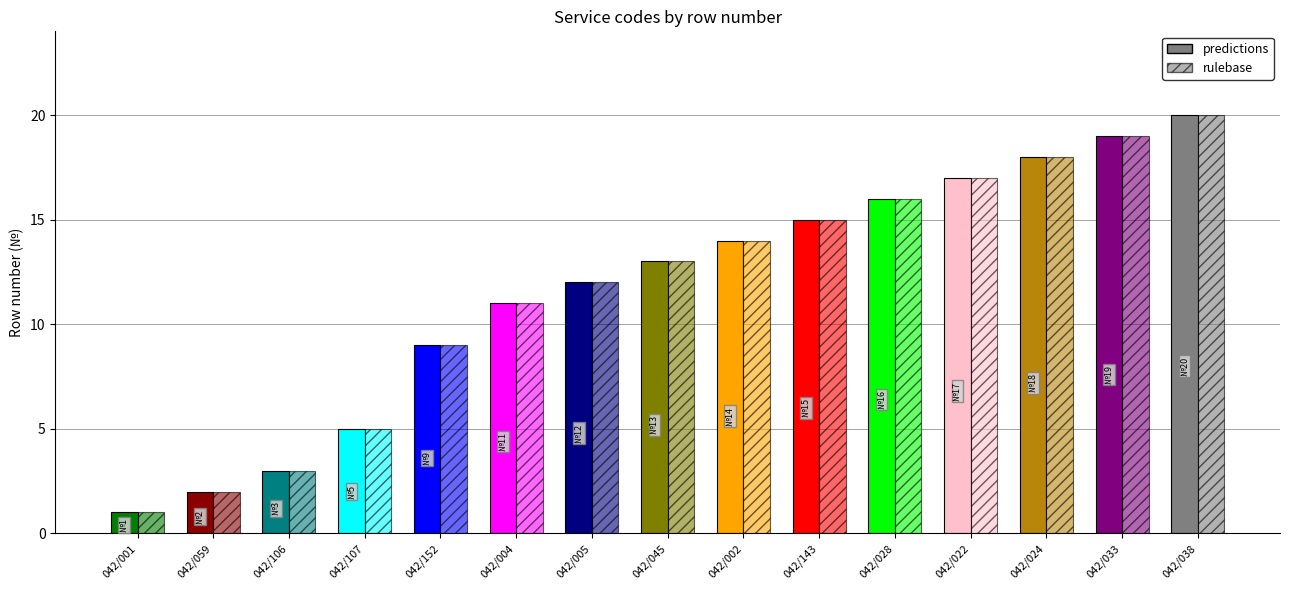

Reading right to left, extract all data points from this chart.

predictions: 042/038=20	042/033=19	042/024=18	042/022=17	042/028=16	042/143=15	042/002=14	042/045=13	042/005=12	042/004=11	042/152=9	042/107=5	042/106=3	042/059=2	042/001=1
rulebase: 042/038=20	042/033=19	042/024=18	042/022=17	042/028=16	042/143=15	042/002=14	042/045=13	042/005=12	042/004=11	042/152=9	042/107=5	042/106=3	042/059=2	042/001=1